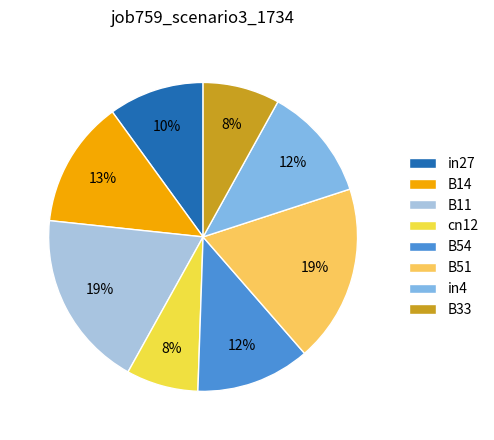

True or false: B33 accounts for 8% of the total.

True